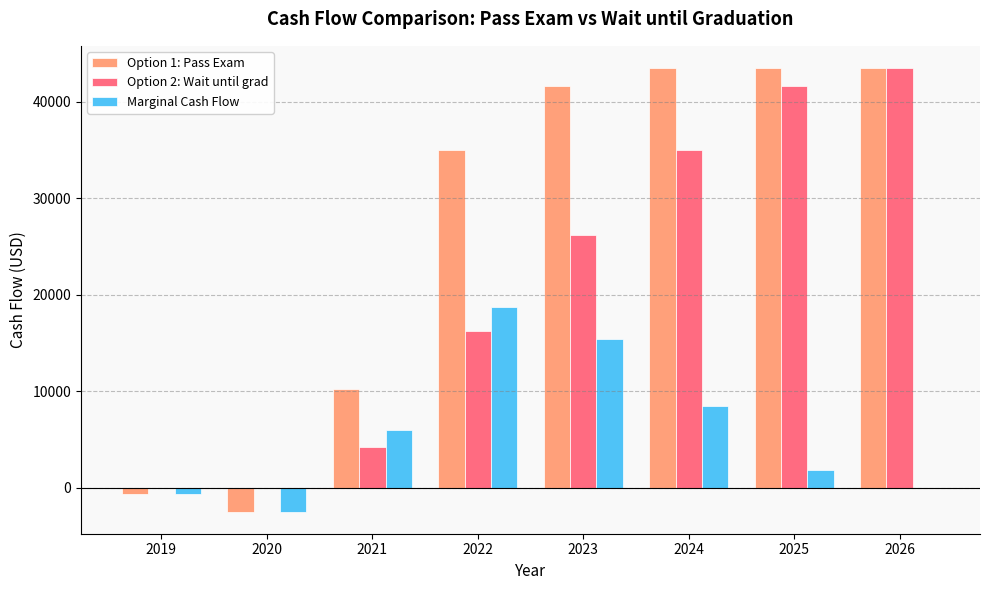

What is the total value across all series at 2024?

87000.0